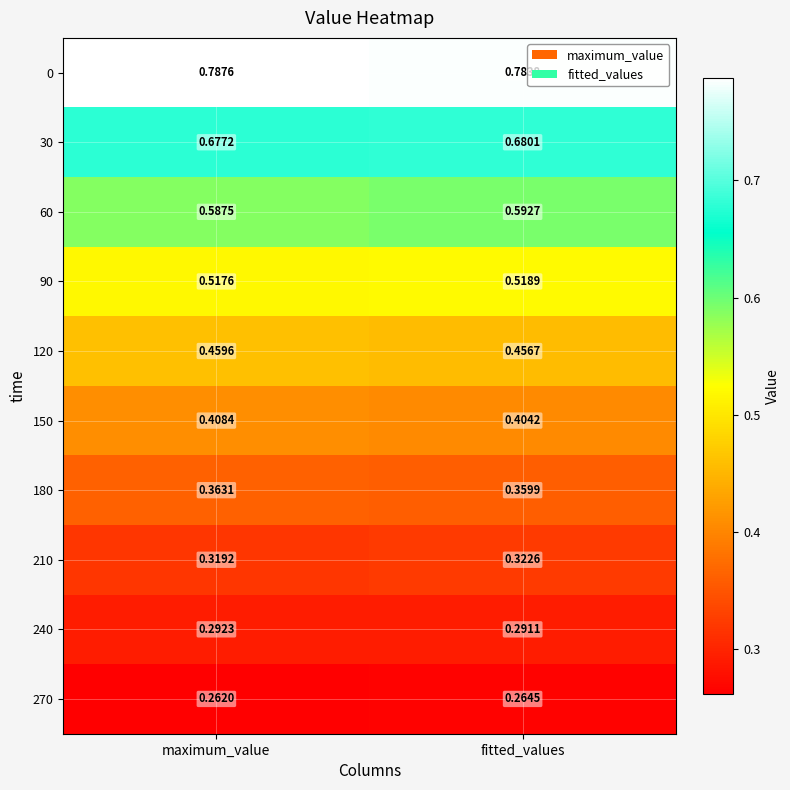

What is the total value across all series at fitted_values?

4.7